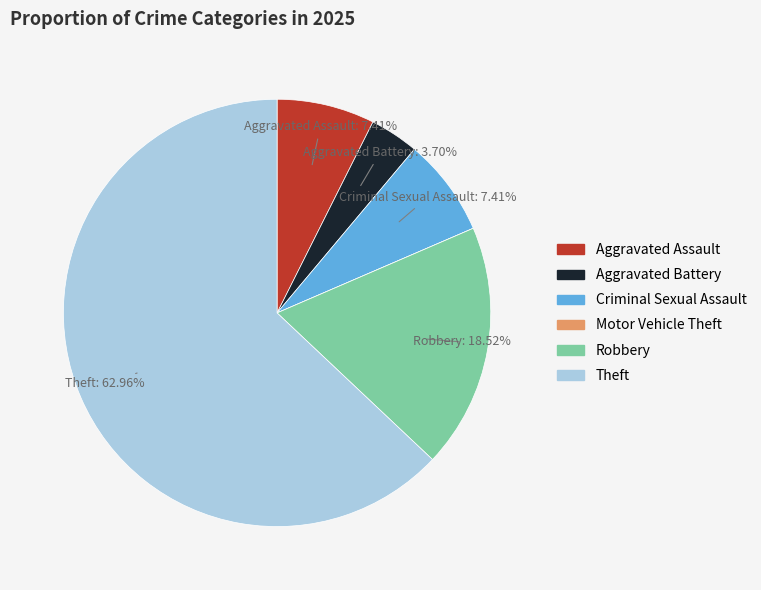

Between Aggravated Assault and Aggravated Battery, which is larger?

Aggravated Assault